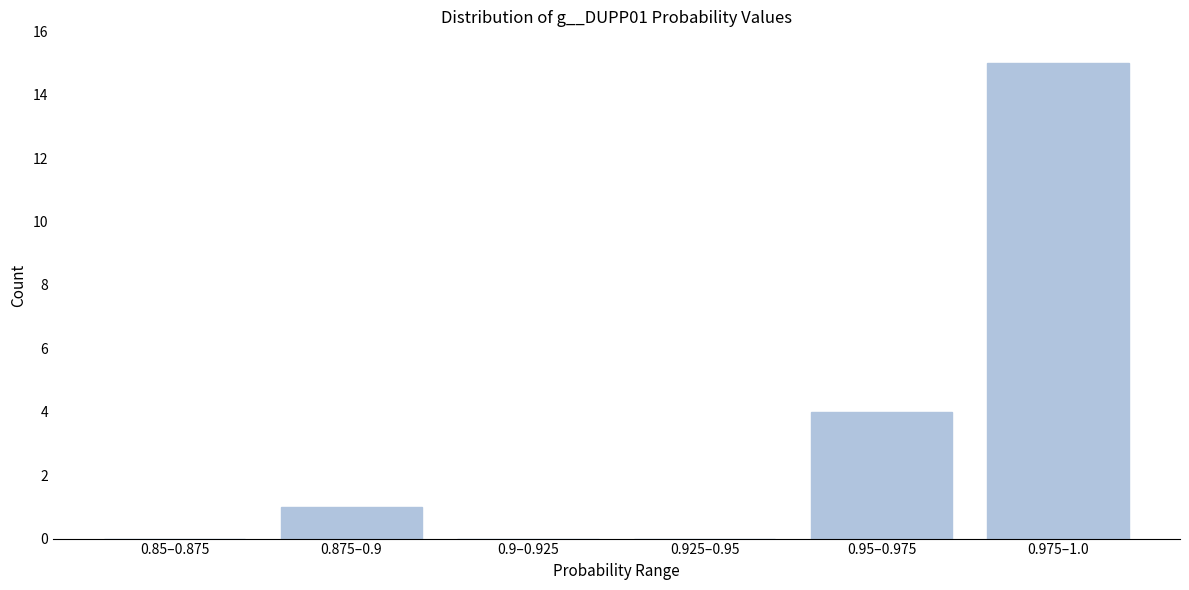

Reading left to right, list all the values displayed in this chart.

0.85–0.875=0	0.875–0.9=1	0.9–0.925=0	0.925–0.95=0	0.95–0.975=4	0.975–1.0=15